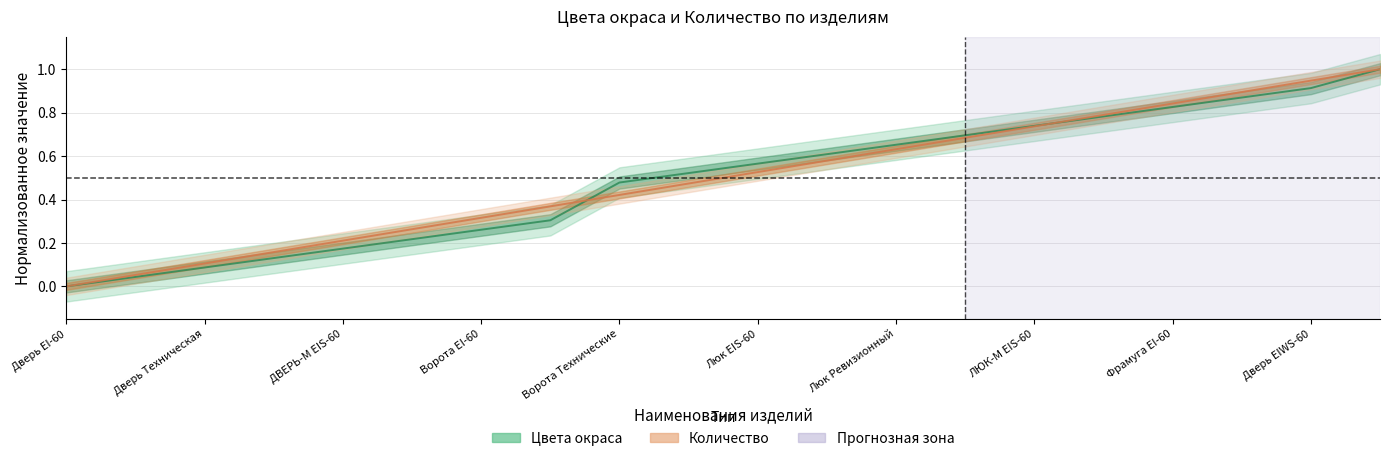

True or false: Цвета окраса and Количество intersect in this chart.

True